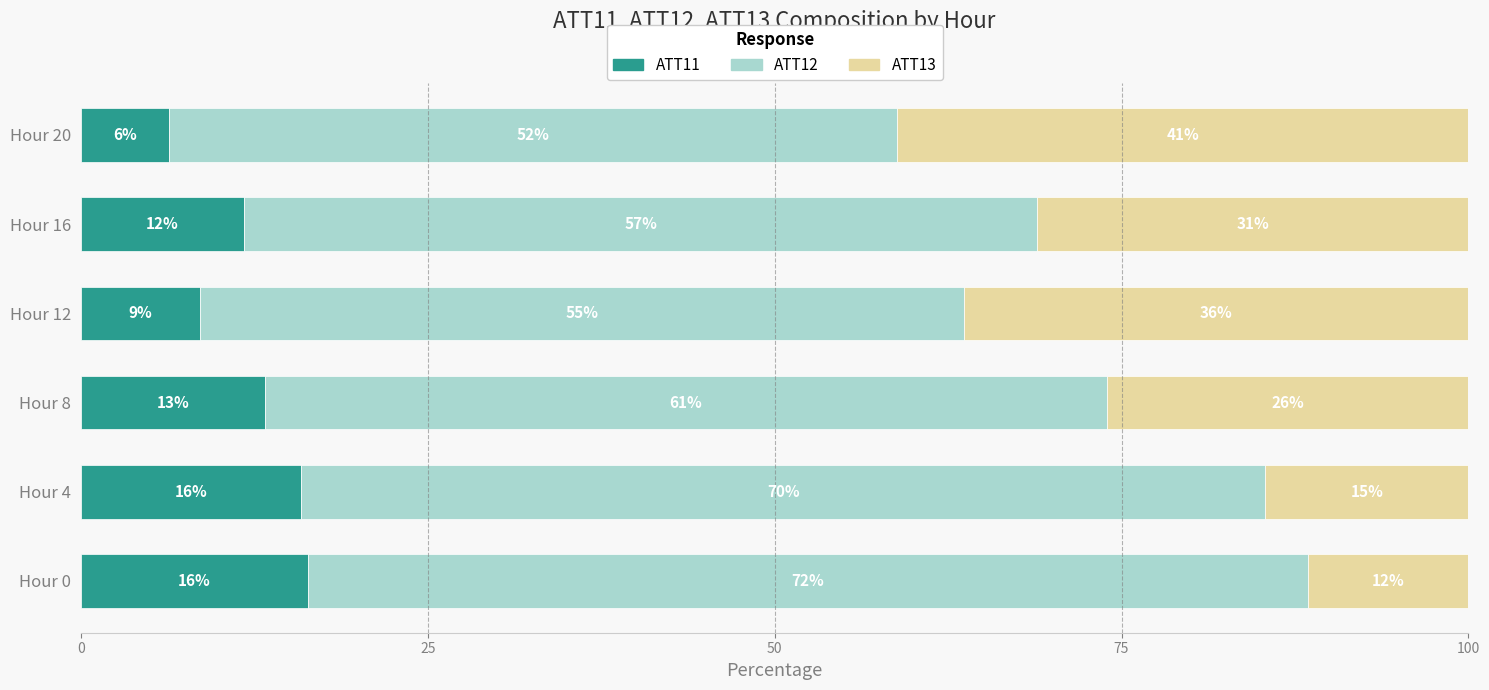

Rank the series by their average value, from lowest to highest.

ATT11, ATT13, ATT12